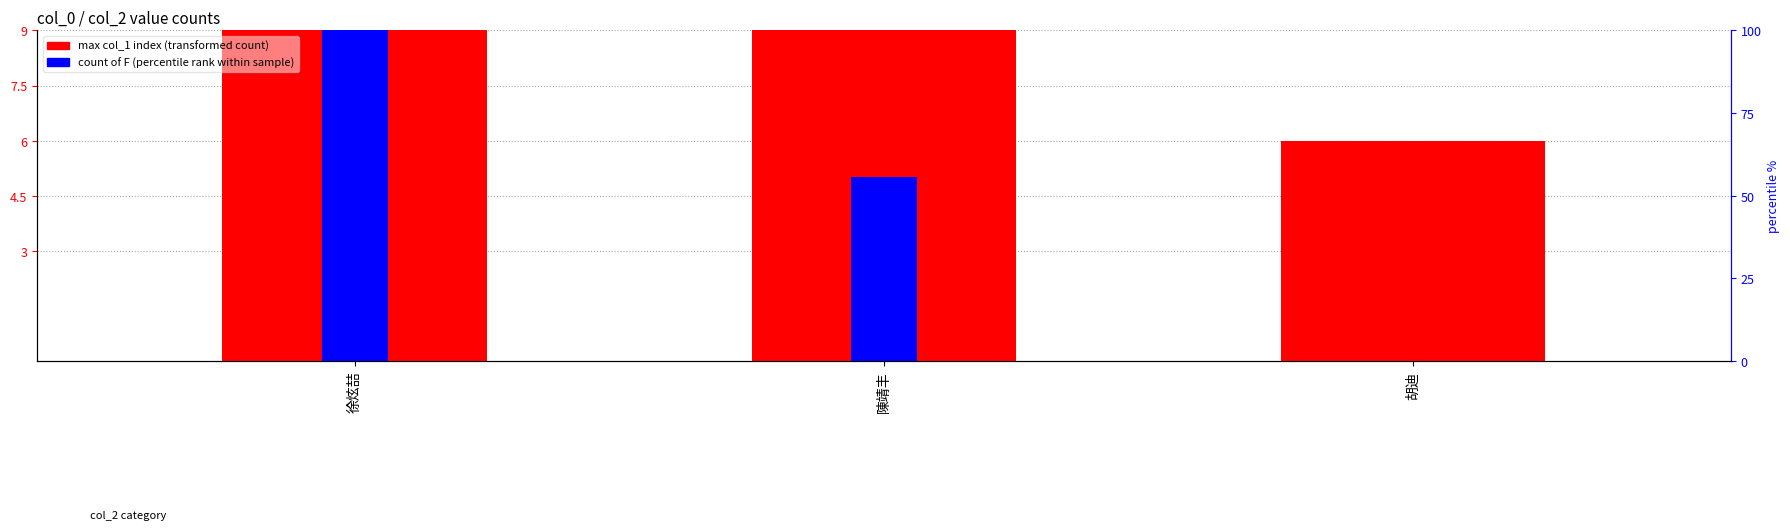

At which label does count of F first exceed 5?

徐炫喆